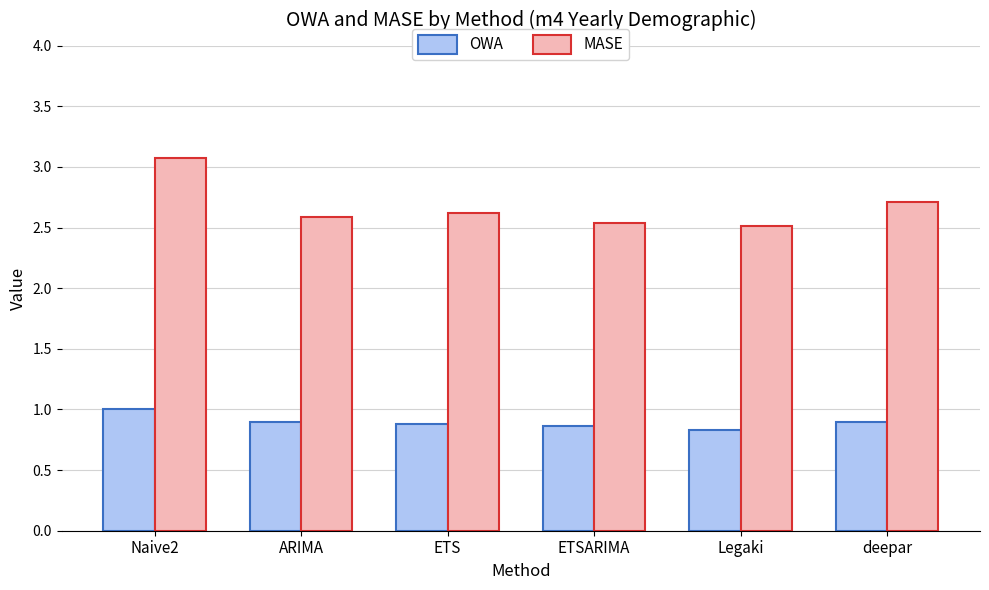

How many groups of bars are there?

6